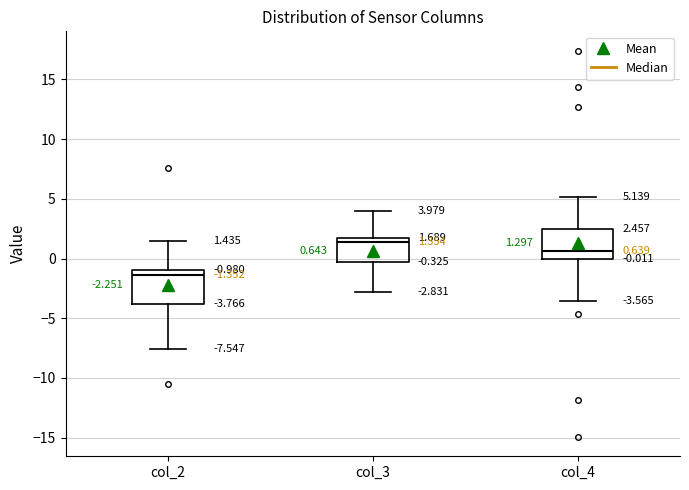

Which box's median line is the highest?

col_3